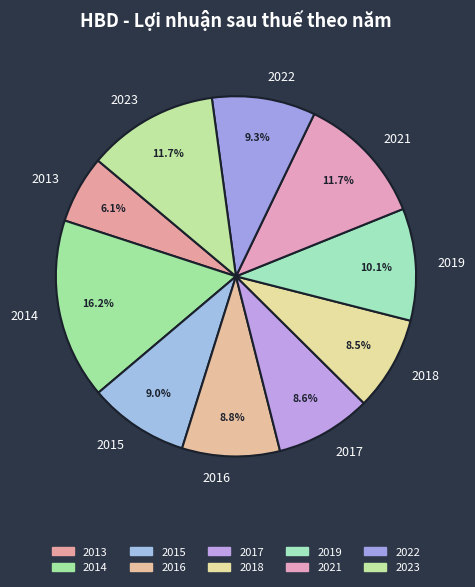

Does any single category account for the majority?

No